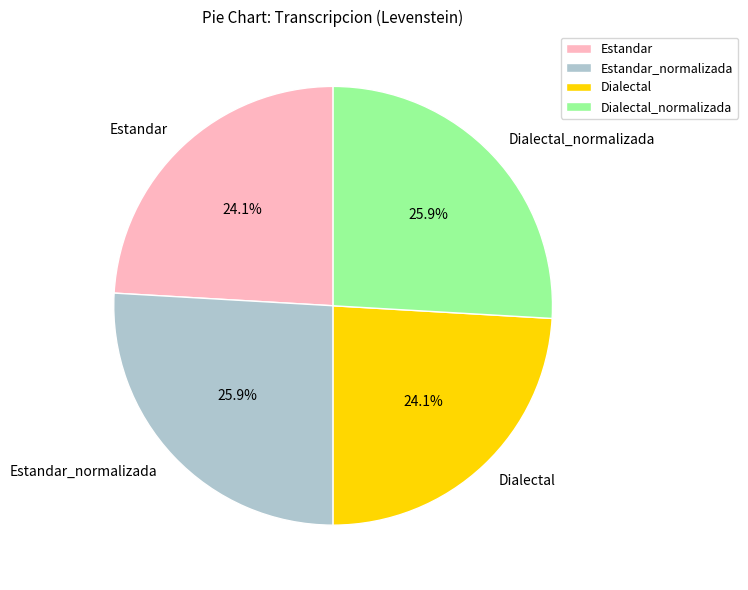

Which has a higher value, Estandar or Estandar_normalizada?

Estandar_normalizada